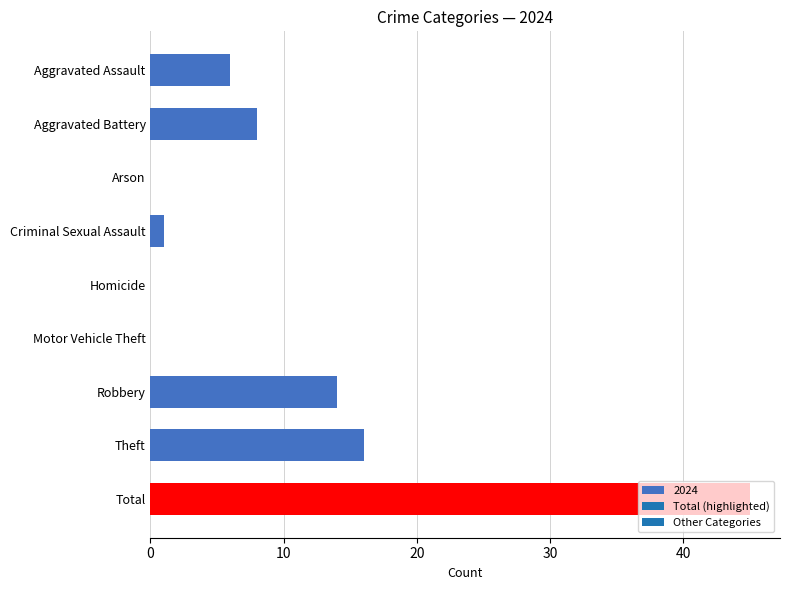

The value at Motor Vehicle Theft is 0. True or false?

True